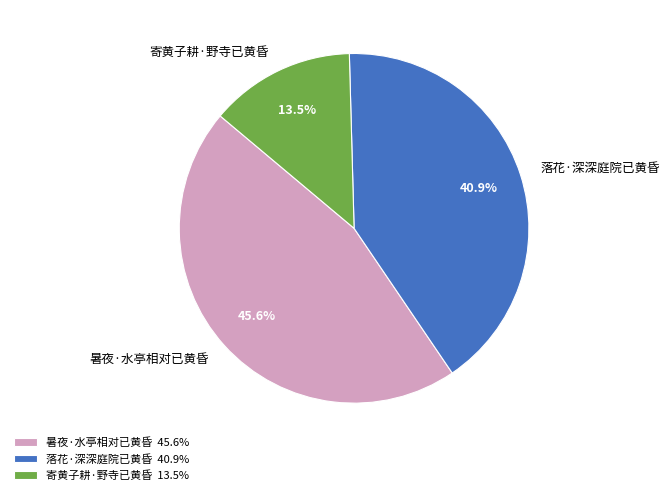

What percentage do 落花·深深庭院已黄昏 and 寄黄子耕·野寺已黄昏 together represent?

54.4%